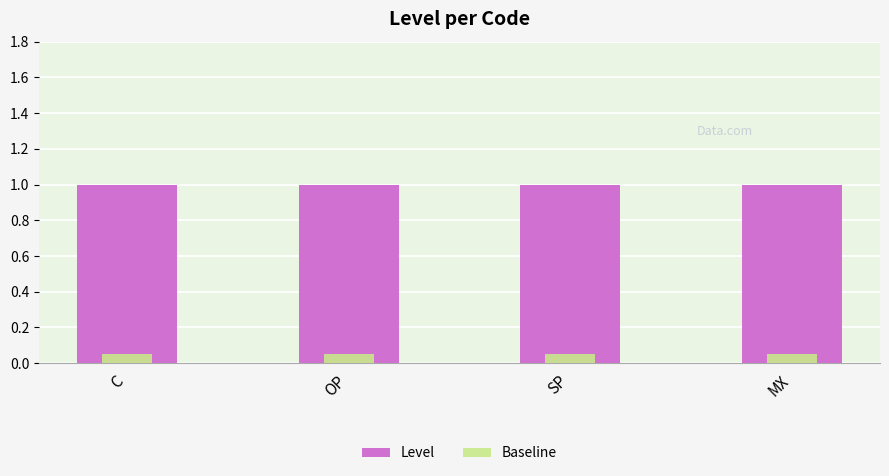

Is the value of Baseline at OP greater than the value of Level at OP?

No